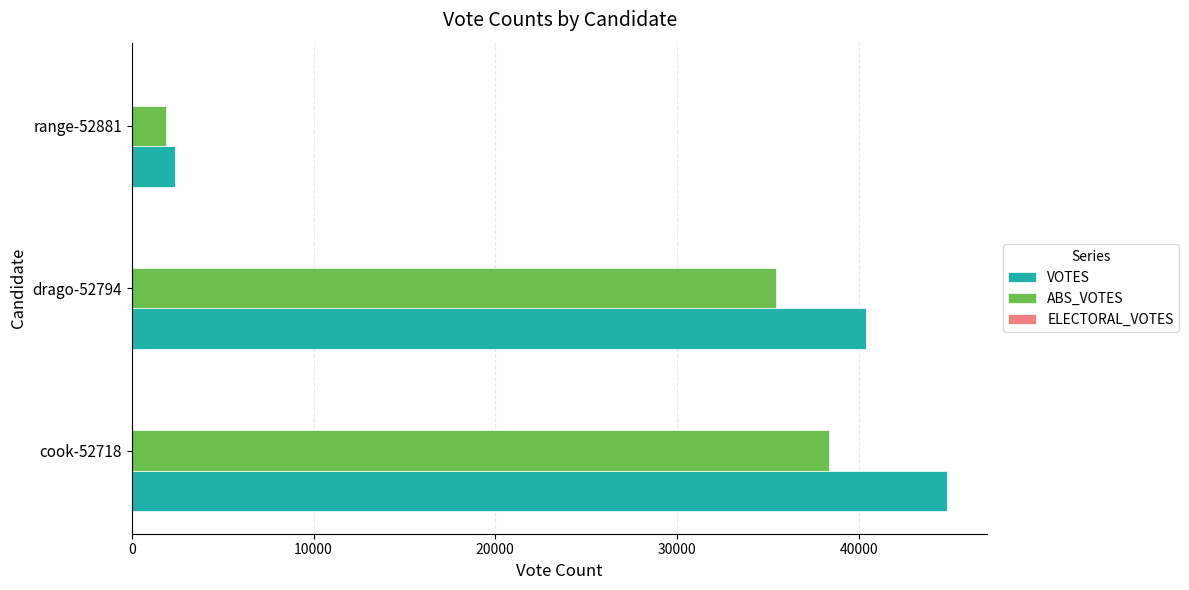

At which category is the sum across all series the highest?

cook-52718